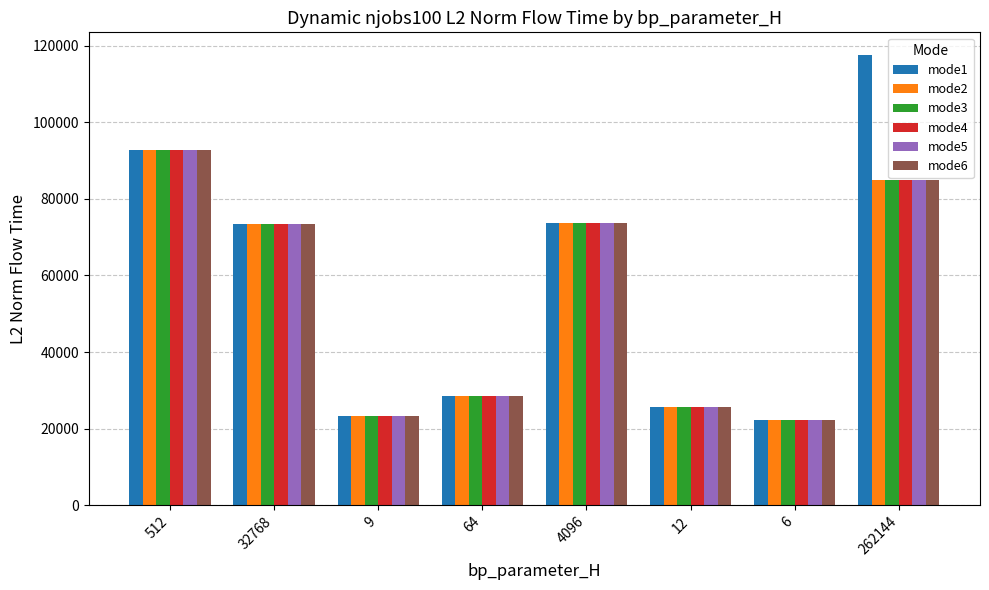

Does the chart contain any negative values?

No